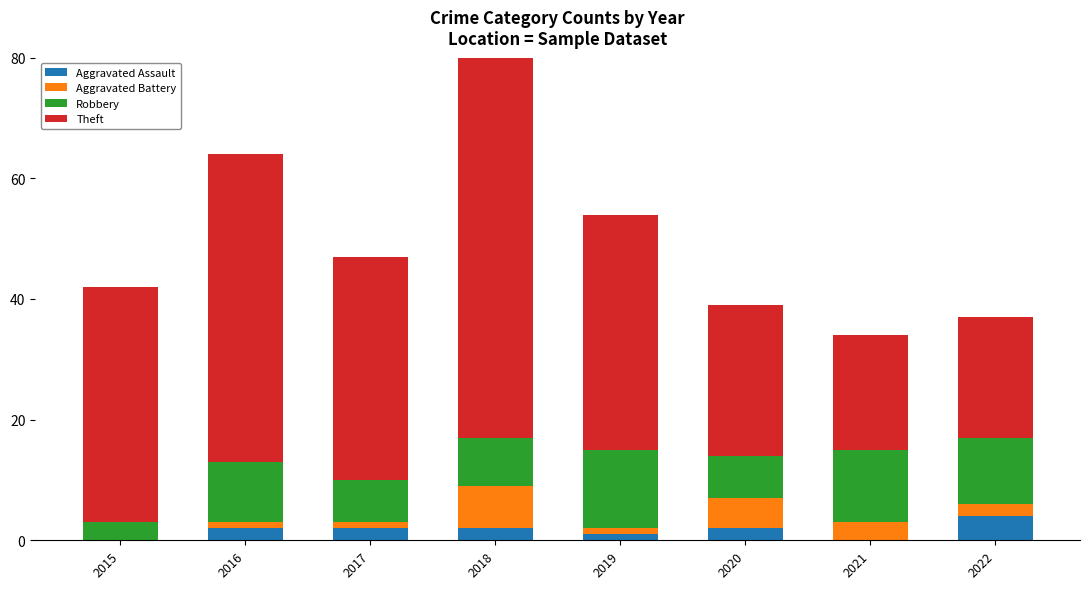

What is the value of the Theft bar at the 2nd from the left?

51